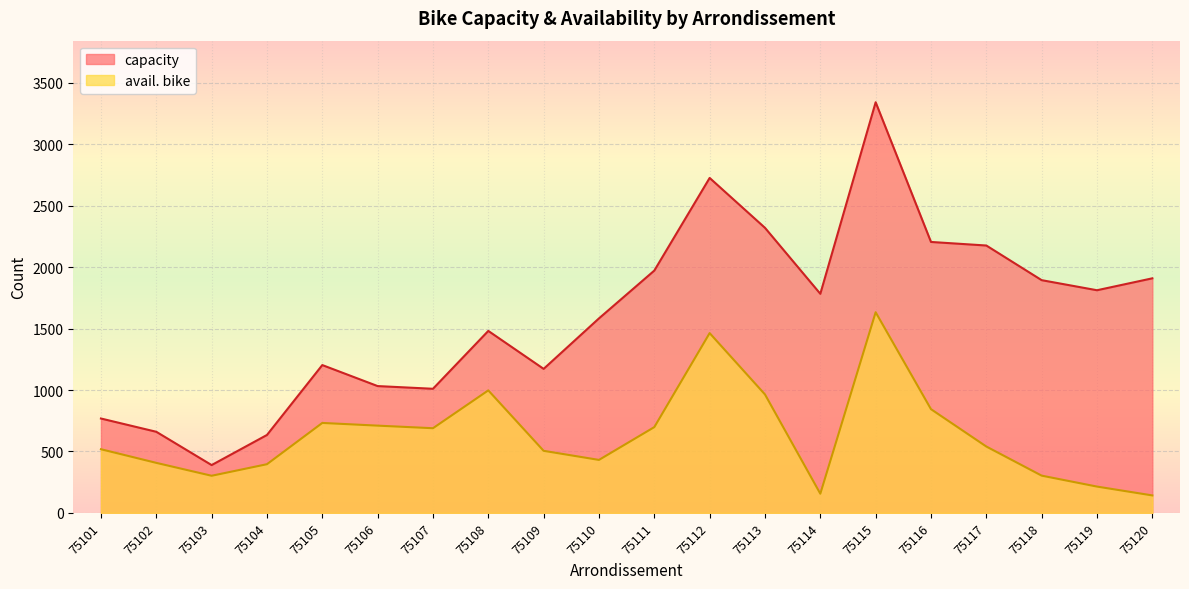

What is the approximate value of capacity at 75108?

1481